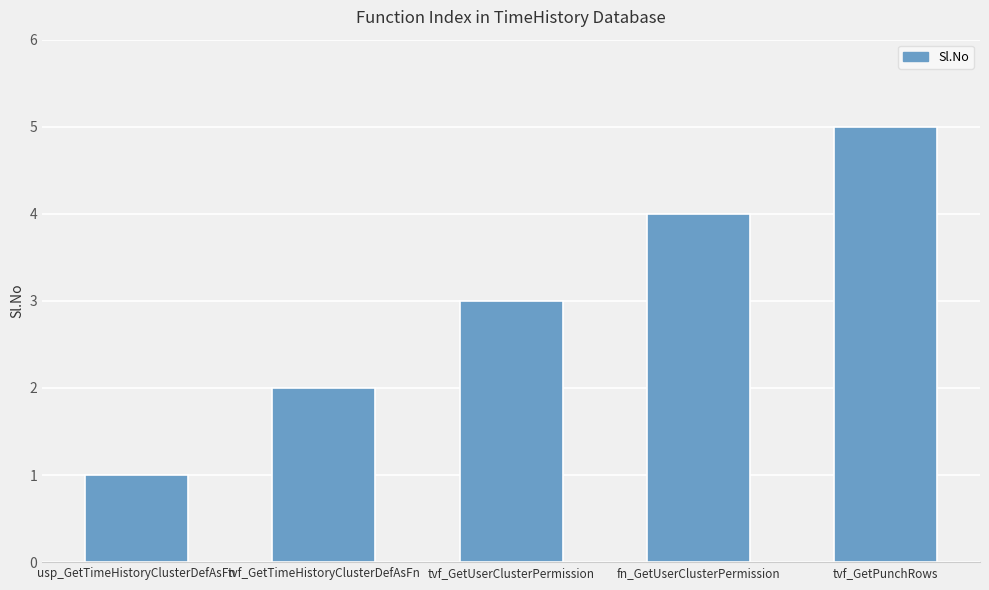

Reading left to right, transcribe all the data shown in this chart.

usp_GetTimeHistoryClusterDefAsFn=1	tvf_GetTimeHistoryClusterDefAsFn=2	tvf_GetUserClusterPermission=3	fn_GetUserClusterPermission=4	tvf_GetPunchRows=5